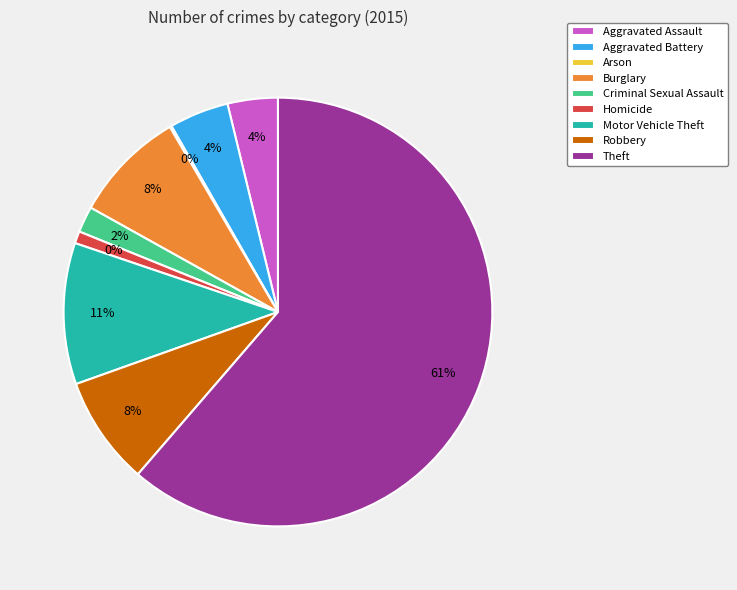

Which has a higher value, Arson or Theft?

Theft